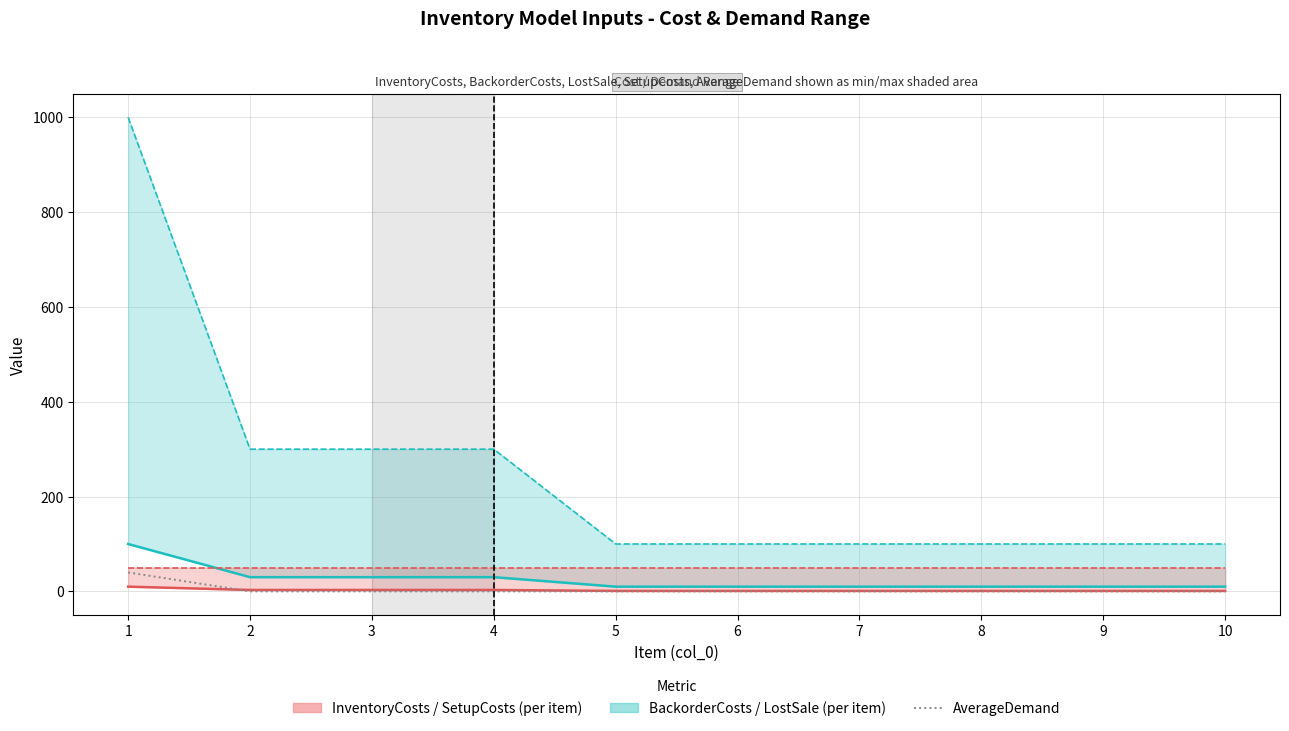

What is the average value of the AverageDemand series?

4